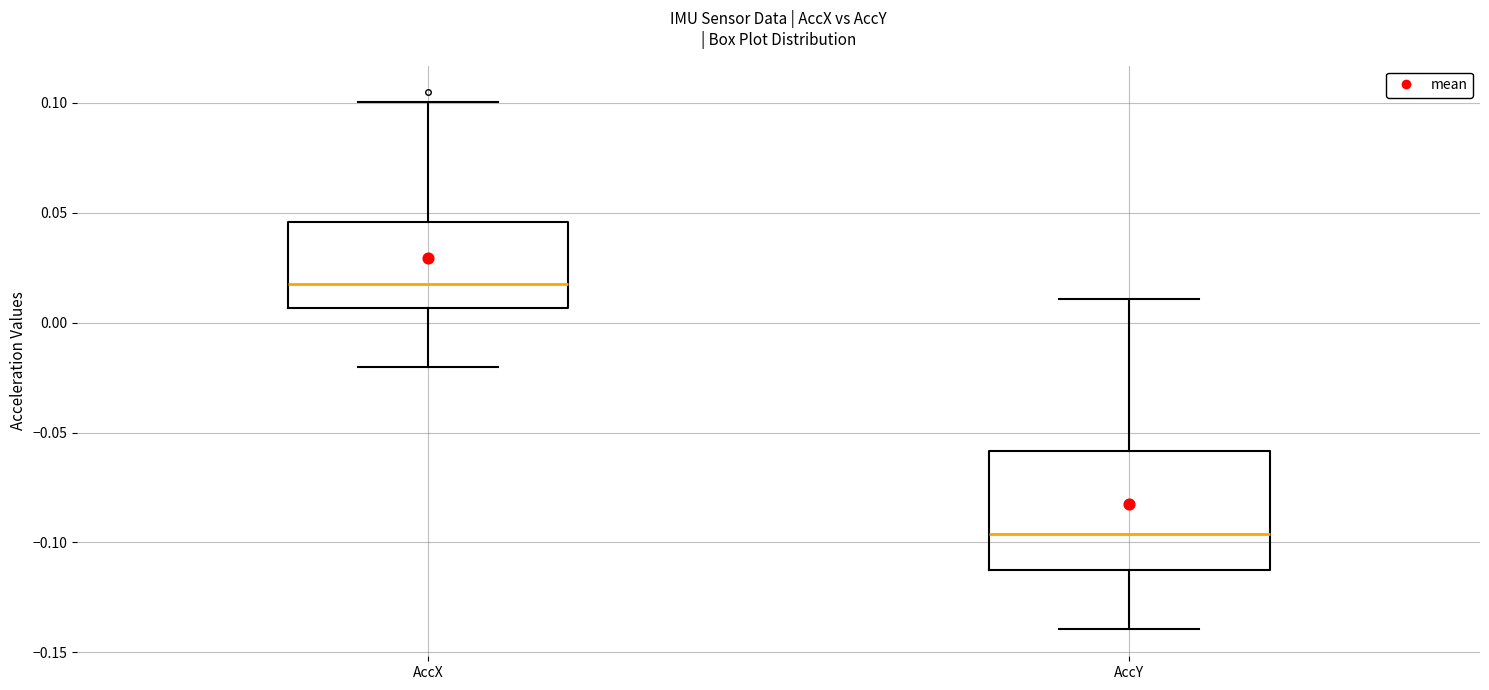

Where is the upper edge of the box for AccX on the y-axis? The values are not printed on the chart, so give them approximately, as read against the axis.

0.045